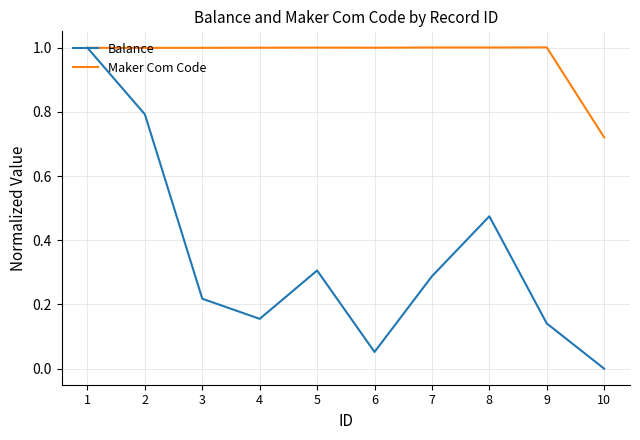

How many values in the Balance series exceed 0?

9